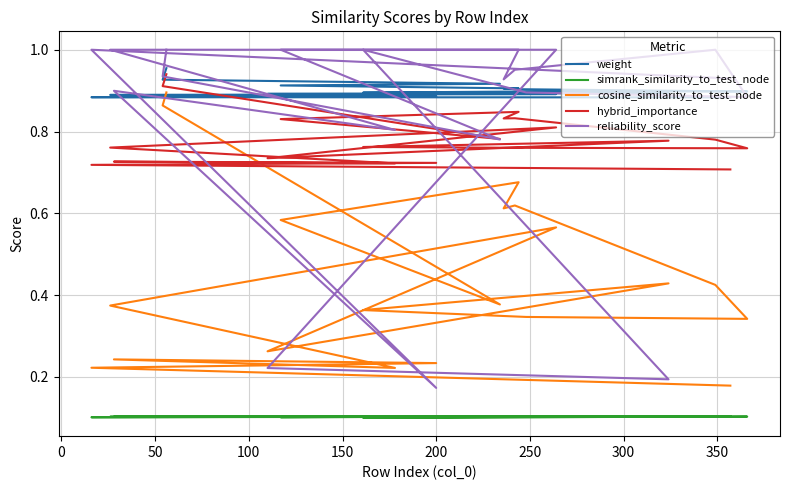

Does the chart have visible grid lines?

Yes